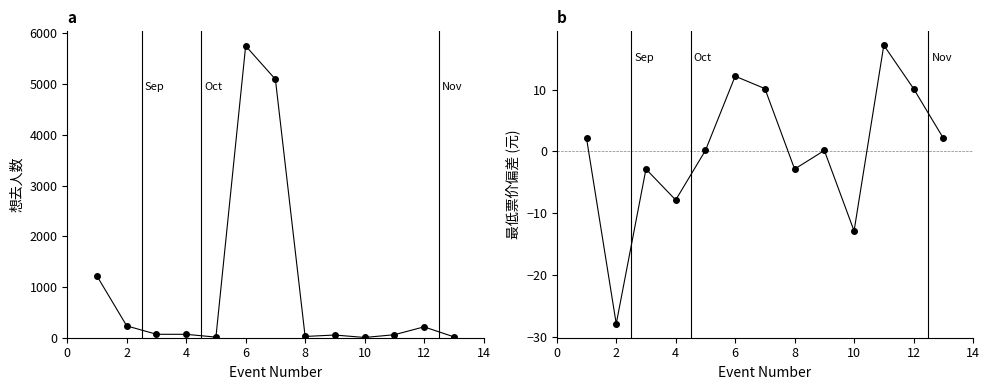

What is the label of the 8th point from the right?

6